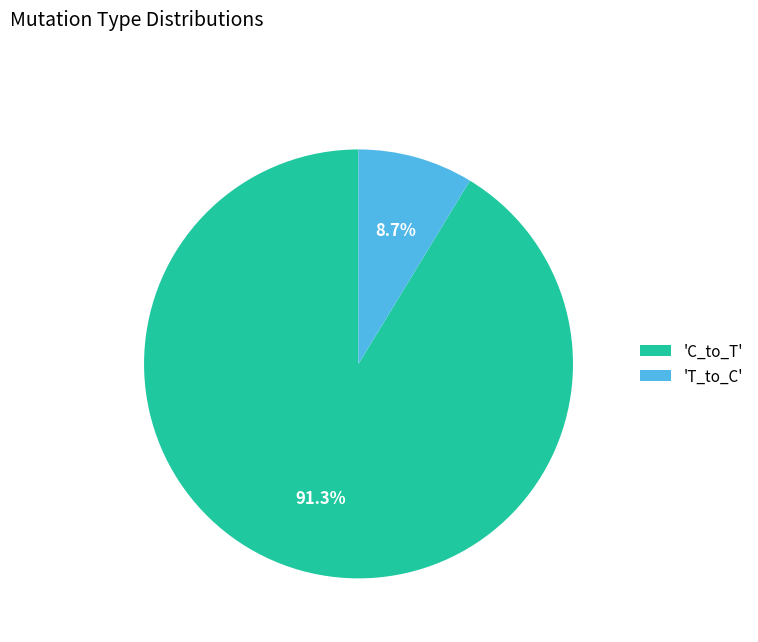

What is the smallest slice in the pie chart?

'T_to_C'